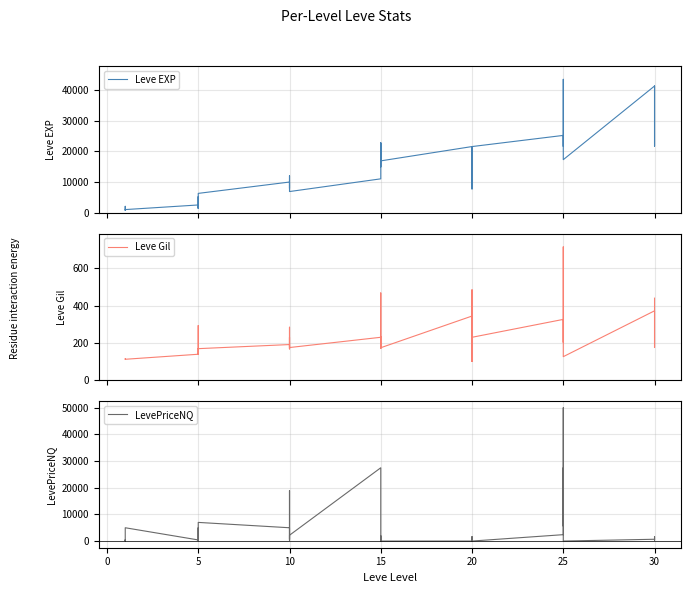

Rank the series by their average value, from lowest to highest.

Leve Gil, LevePriceNQ, Leve EXP